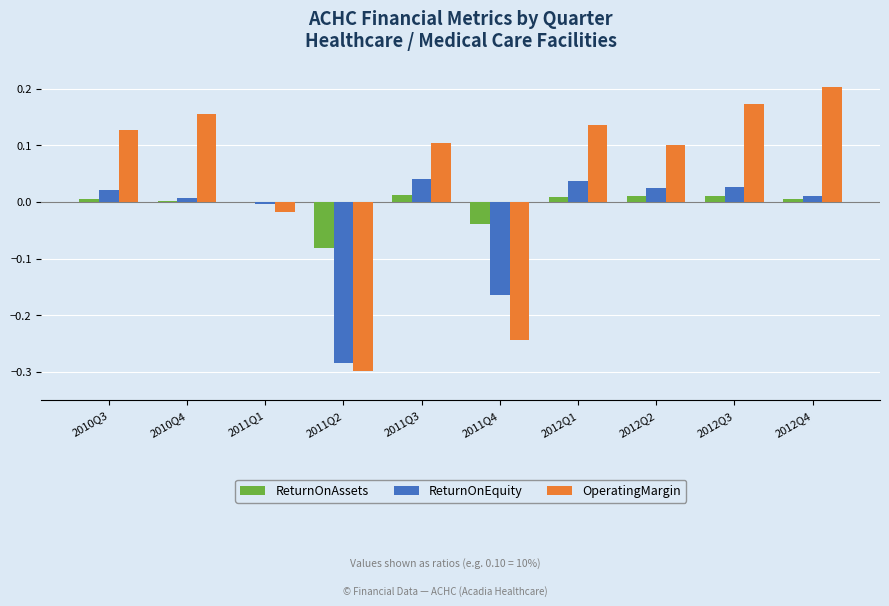

Is the value of ReturnOnEquity at 2010Q4 greater than the value of OperatingMargin at 2012Q1?

No